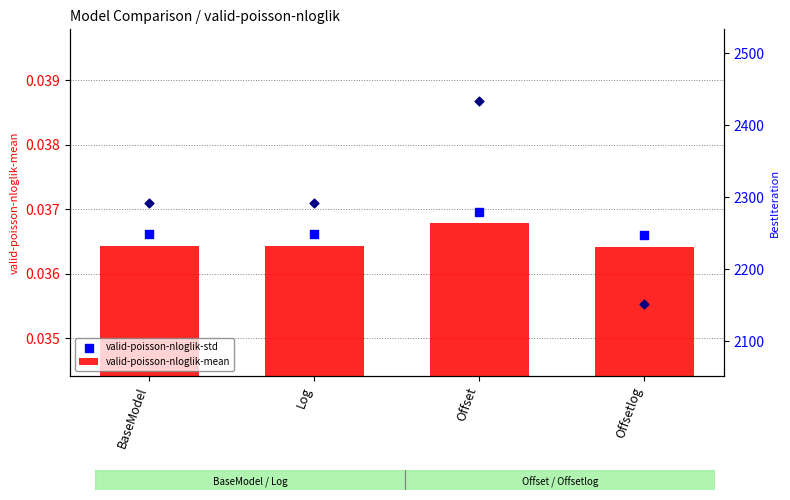

Which series has the largest Y range (max minus min)?

BestIteration